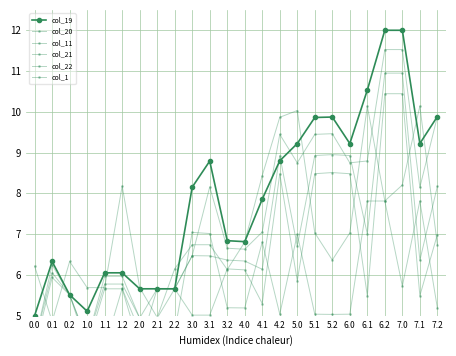

The value of col_19 at 2.1 is 5.7. True or false?

True